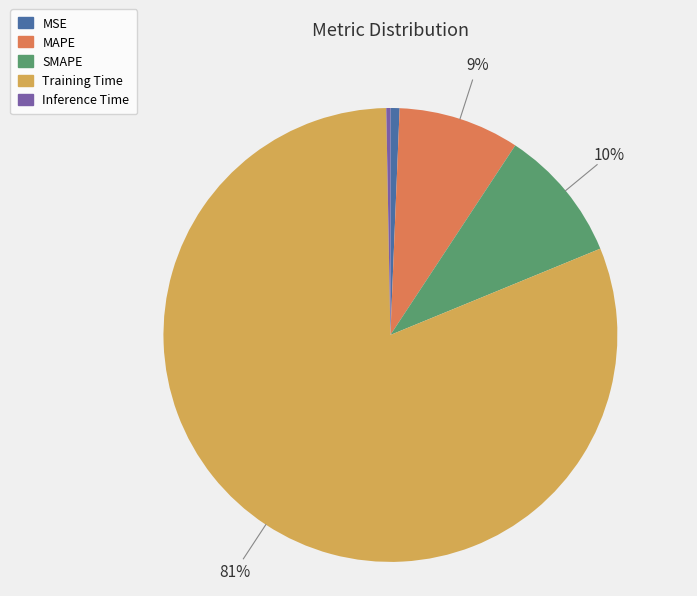

How many segments does this pie chart have?

5